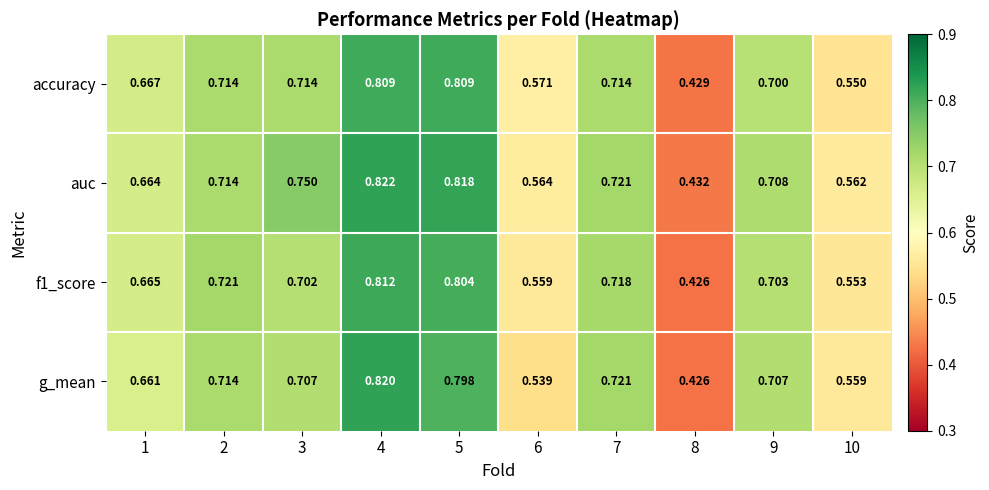

Which series has the widest spread of values?

g_mean